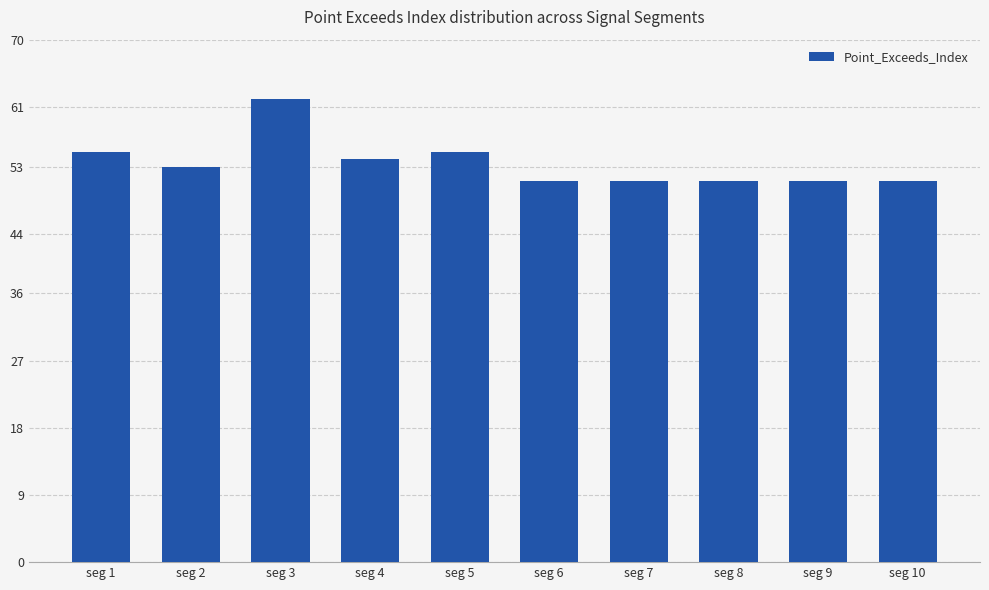

What is the value of the 8th bar from the left?

51